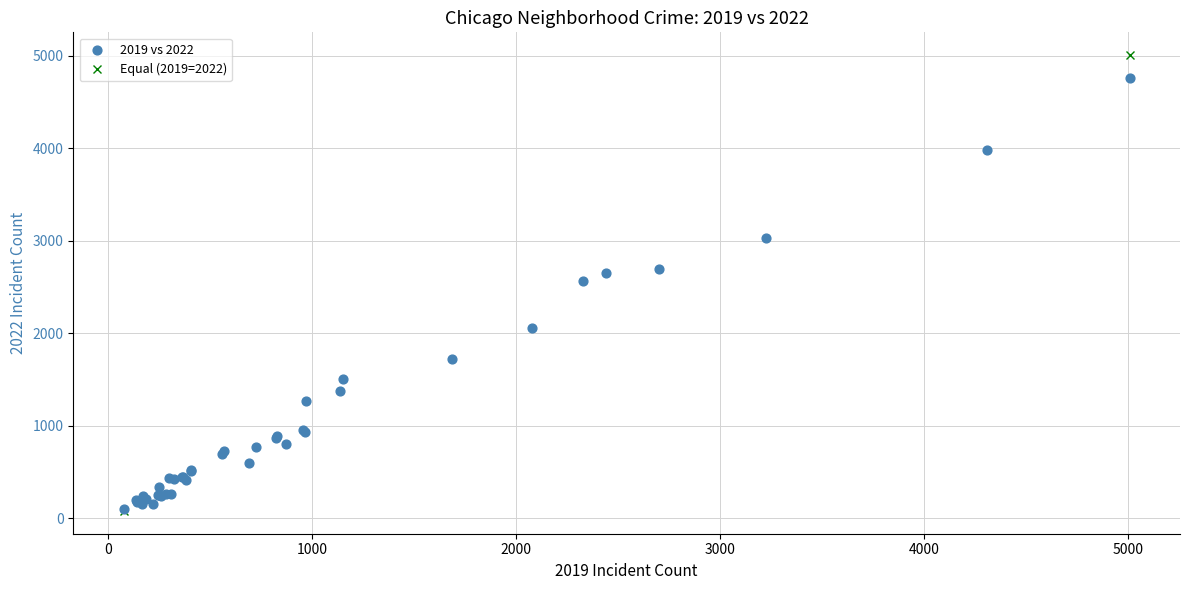

What Y value in the scatter plot is closest to 2430?

2566